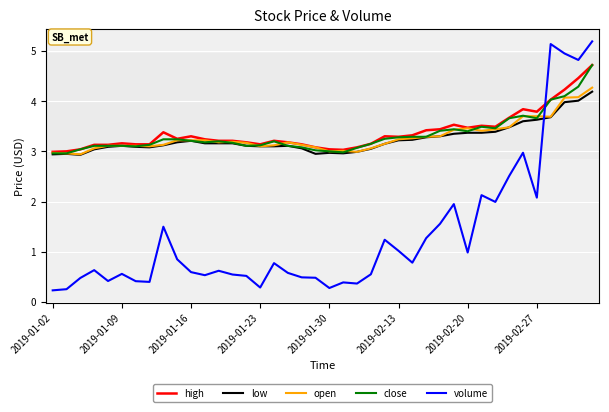

Which series has the widest spread of values?

volume